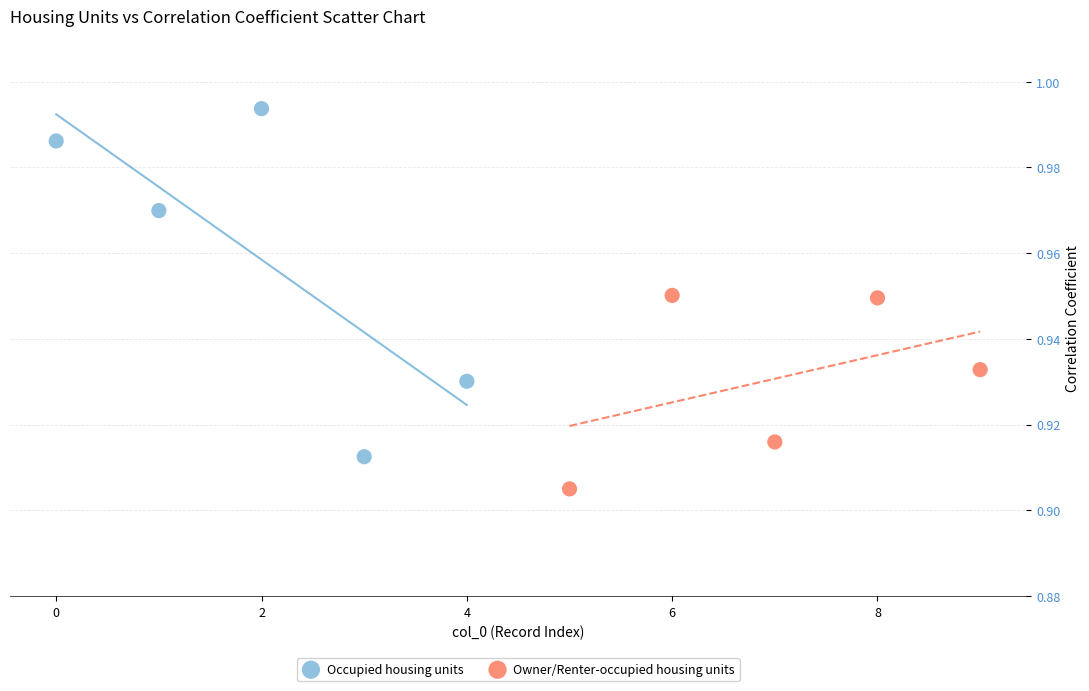

Which series has the widest spread of Y values?

Occupied housing units